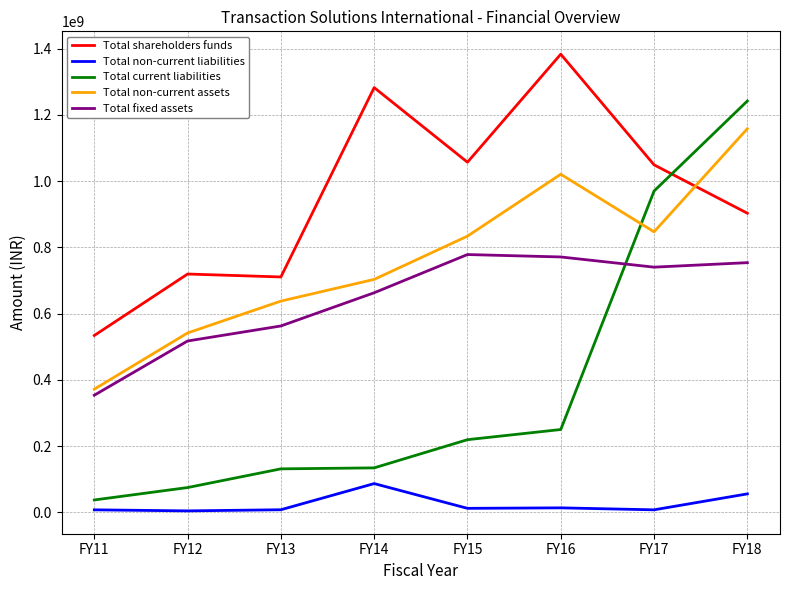

At FY16, list the series in order from largest to smallest.

Total shareholders funds, Total non-current assets, Total fixed assets, Total current liabilities, Total non-current liabilities